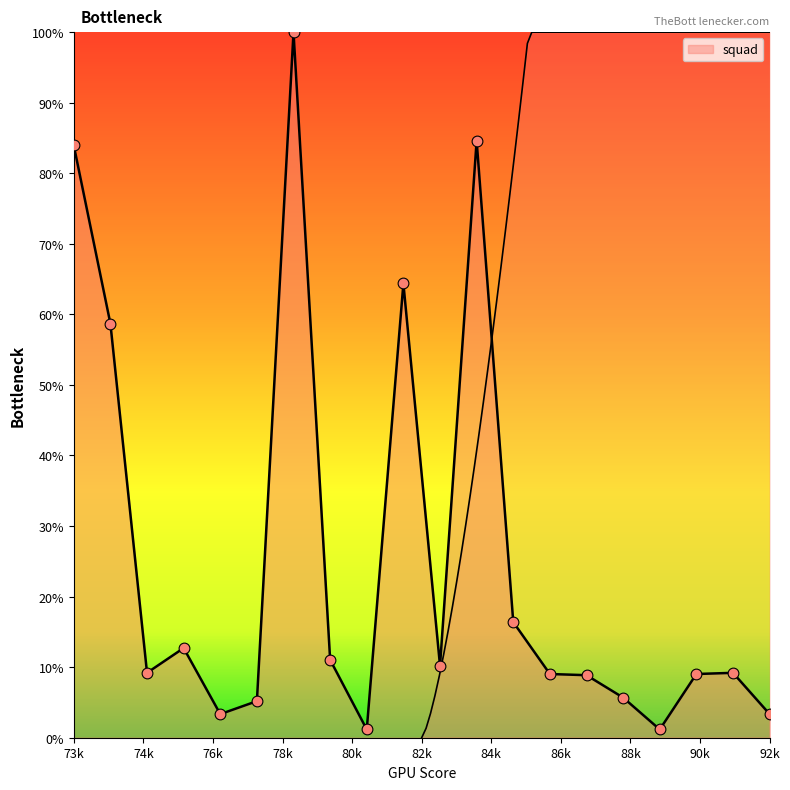

Which has a higher value, 87 or 78?

87